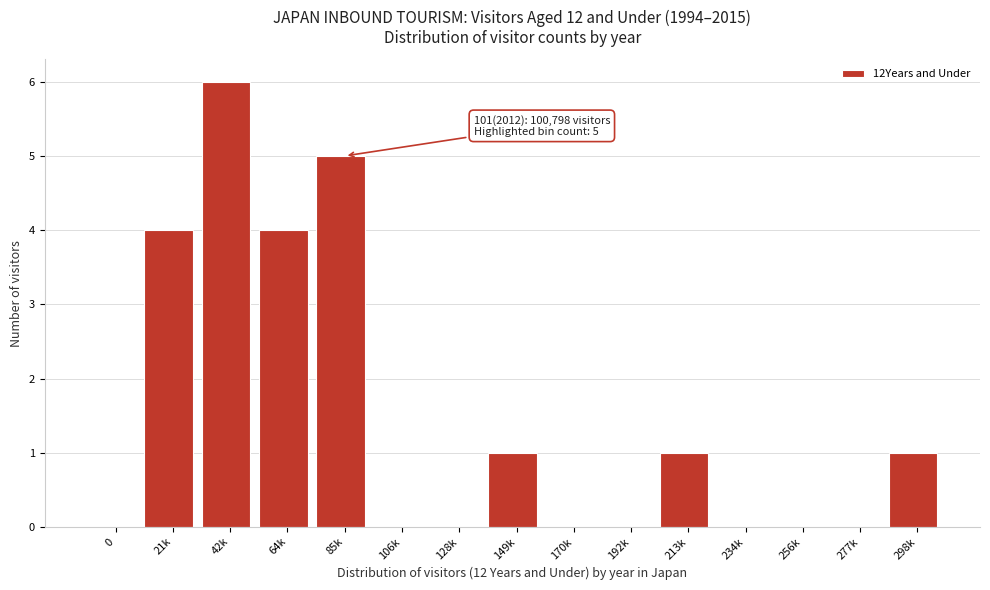

Reading left to right, transcribe all the data shown in this chart.

0=0	21k=4	42k=6	64k=4	85k=5	106k=0	128k=0	149k=1	170k=0	192k=0	213k=1	234k=0	256k=0	277k=0	298k=1